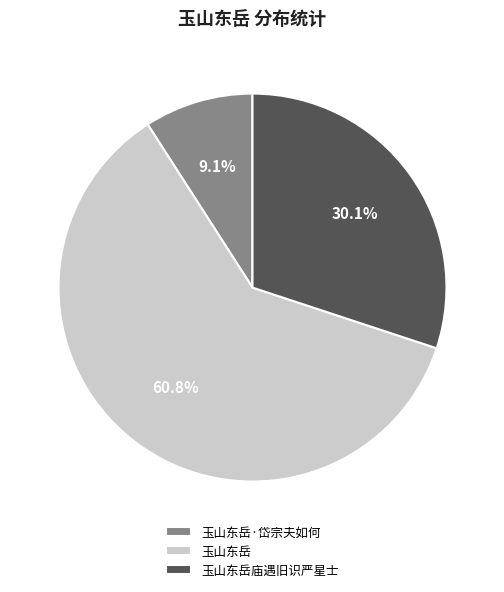

True or false: 玉山东岳庙遇旧识严星士 accounts for 30% of the total.

True